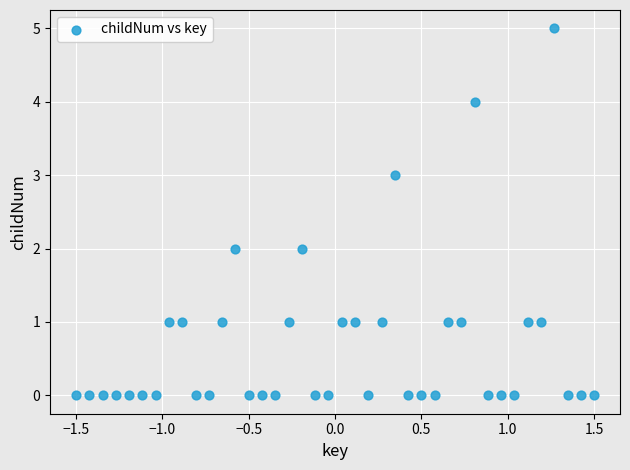

What is the range of Y values (max minus min)?

5